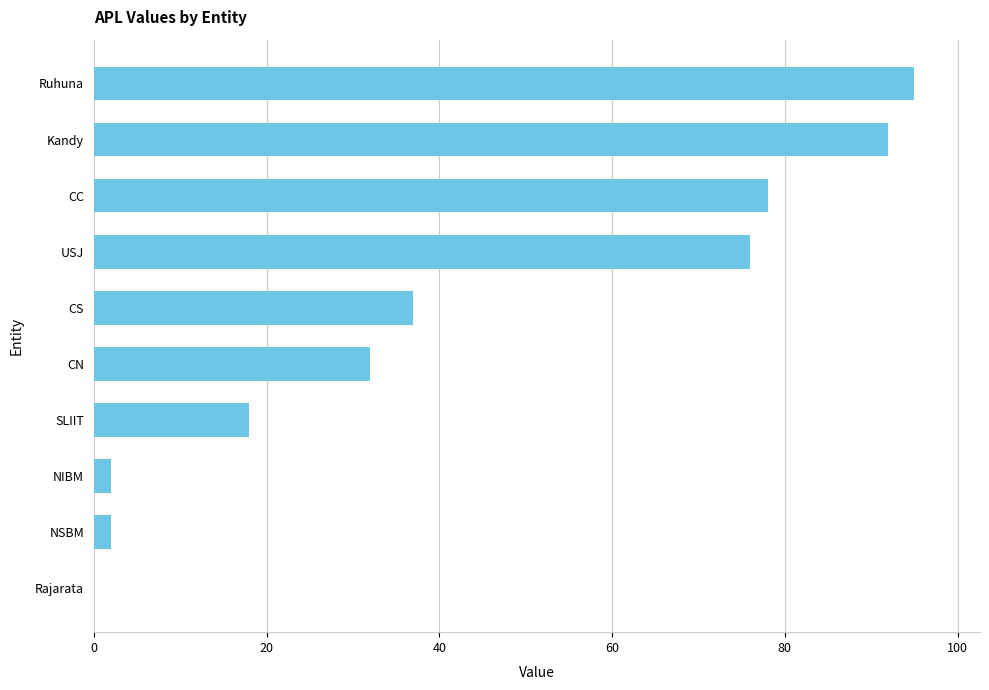

At which category does the chart reach its peak across all series?

Ruhuna